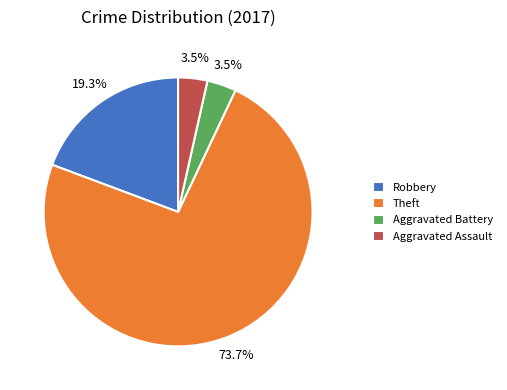

To the nearest percent, what is the combined percentage of Aggravated Assault and Robbery?

23%